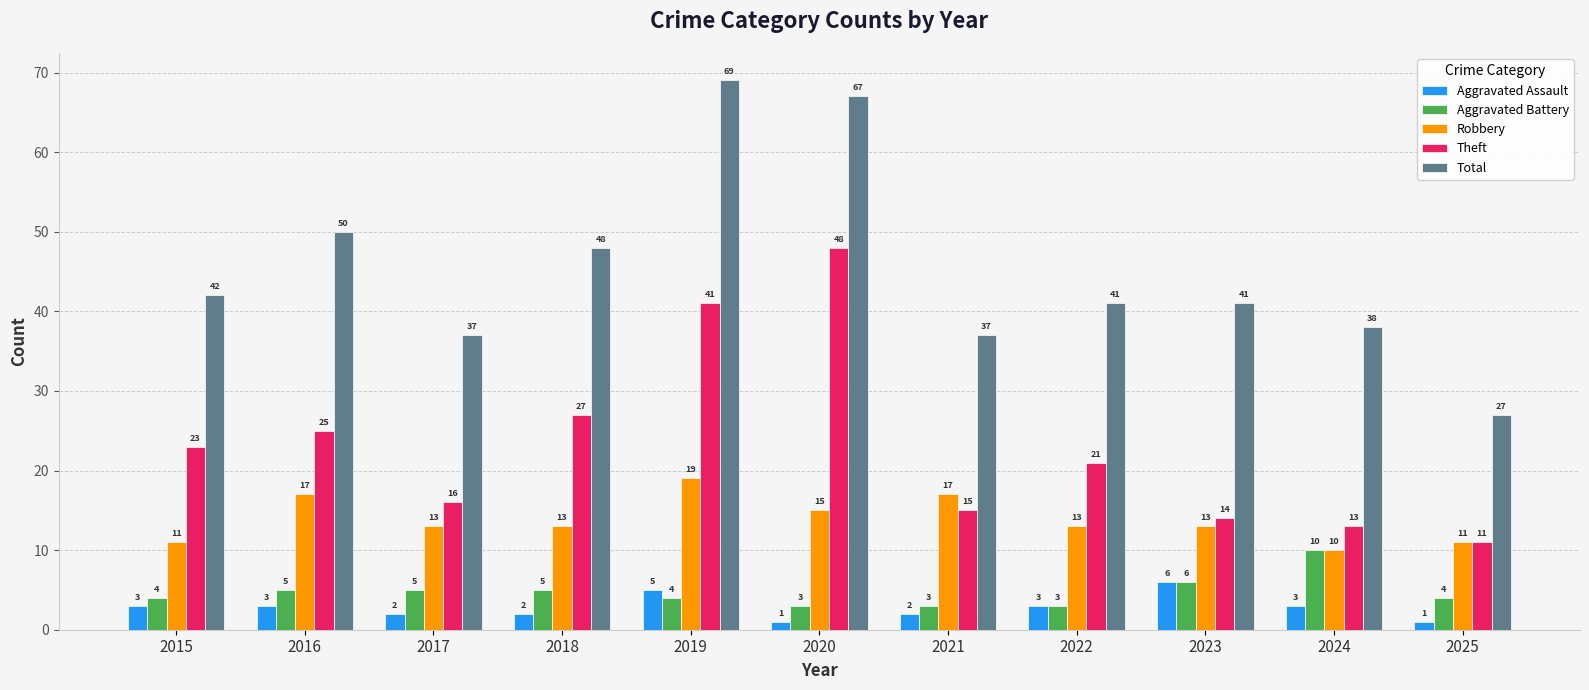

What is the value of the Theft bar at the 4th from the left?

27